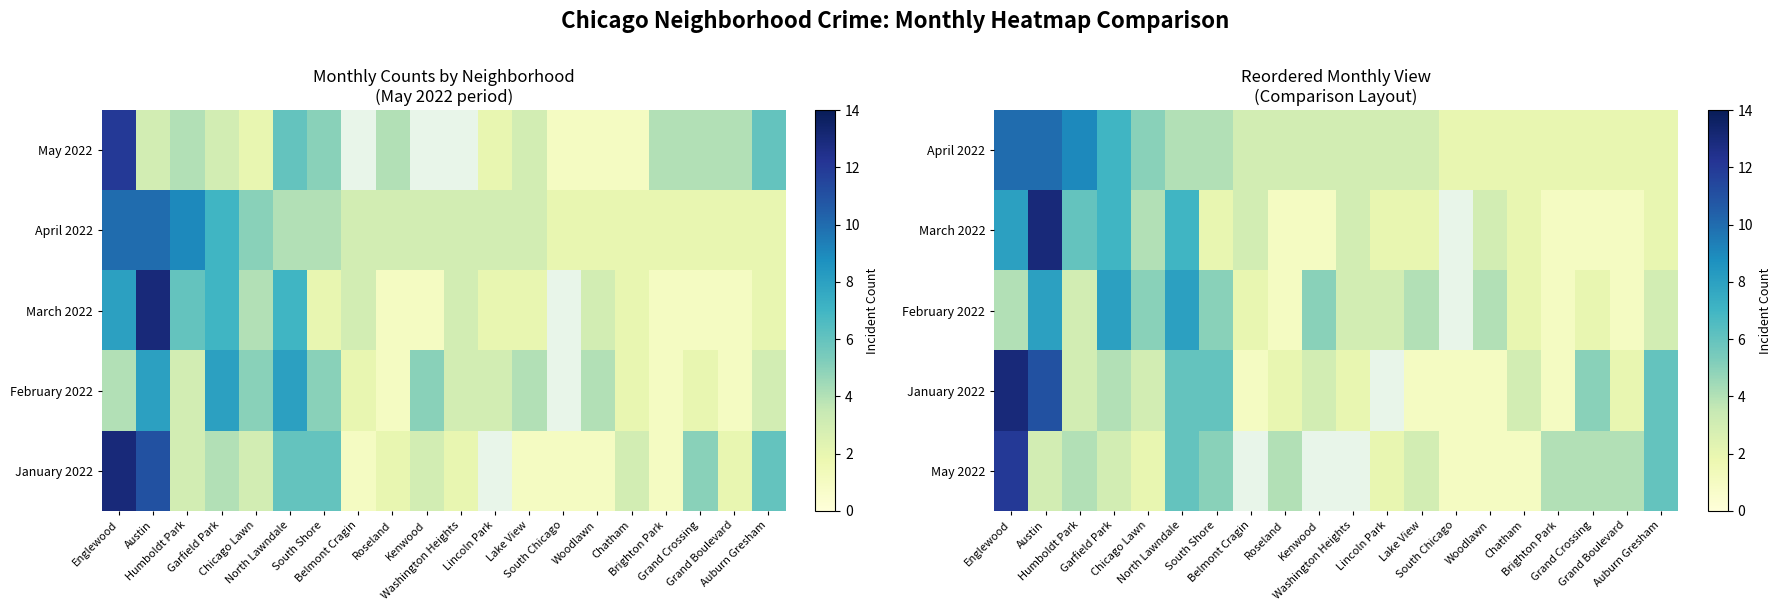

At which label does March 2022 first exceed 3?

Englewood